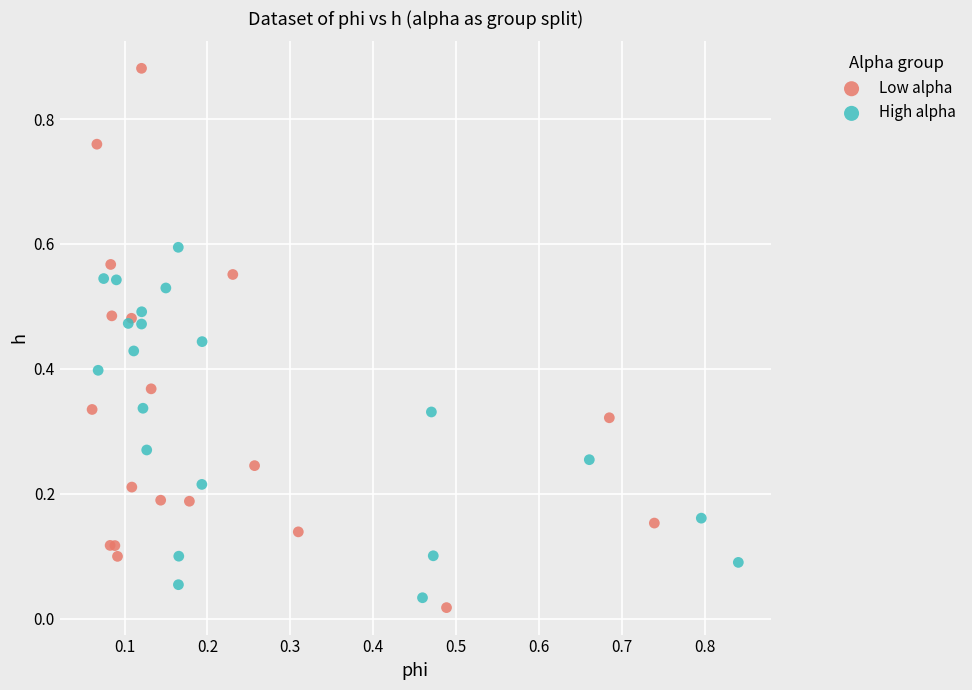

Which series has the largest Y range (max minus min)?

Low alpha